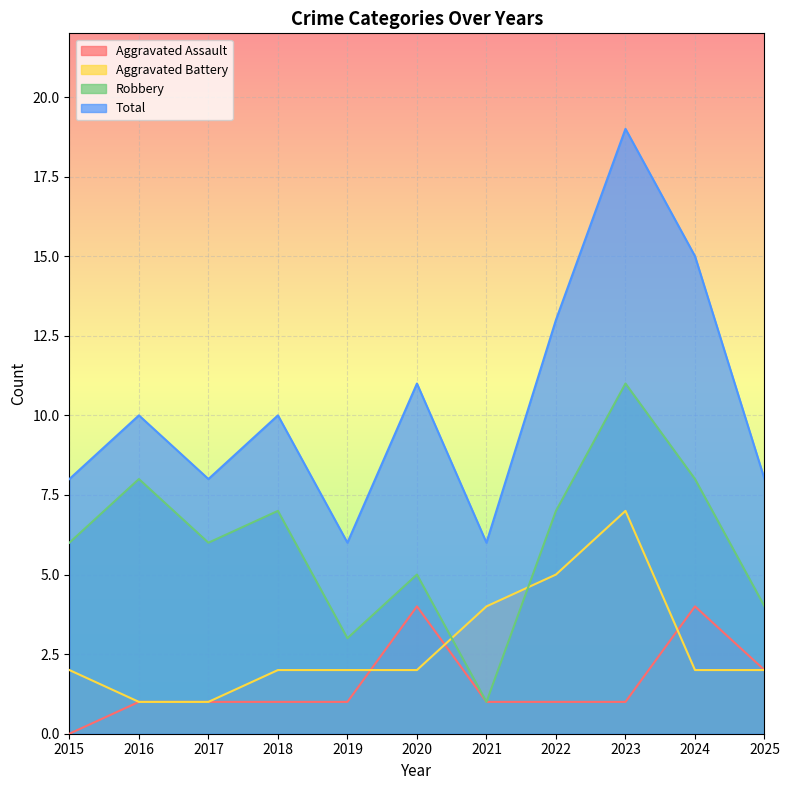

Rank the categories by Aggravated Assault value from highest to lowest.

2020, 2024, 2025, 2016, 2017, 2018, 2019, 2021, 2022, 2023, 2015